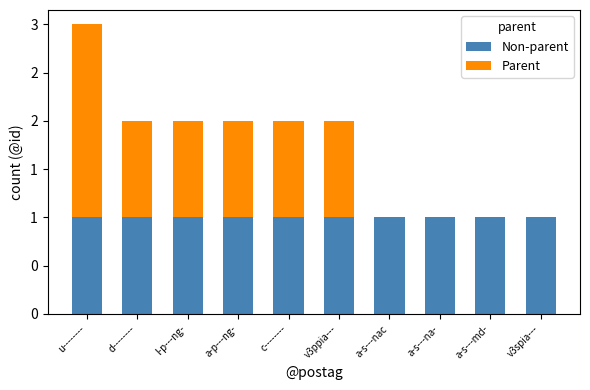

What are all the series names shown in the legend?

Non-parent, Parent